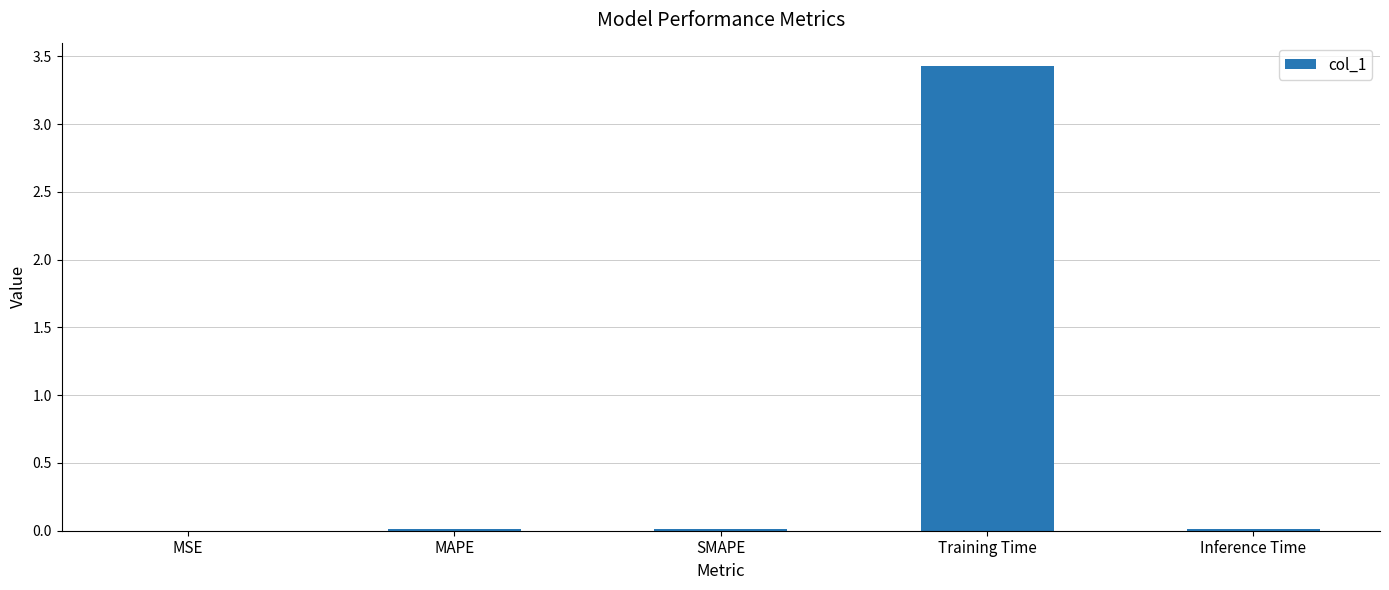

Are the bars horizontal?

No